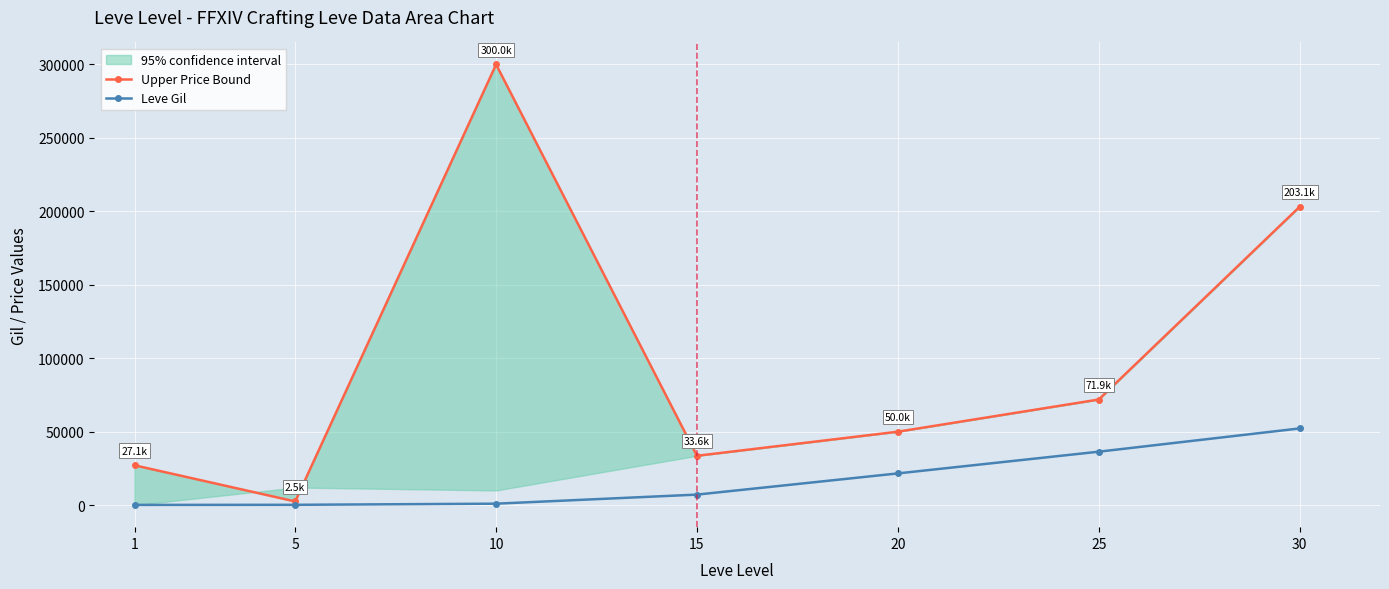

At which category does the chart reach its minimum across all series?

1